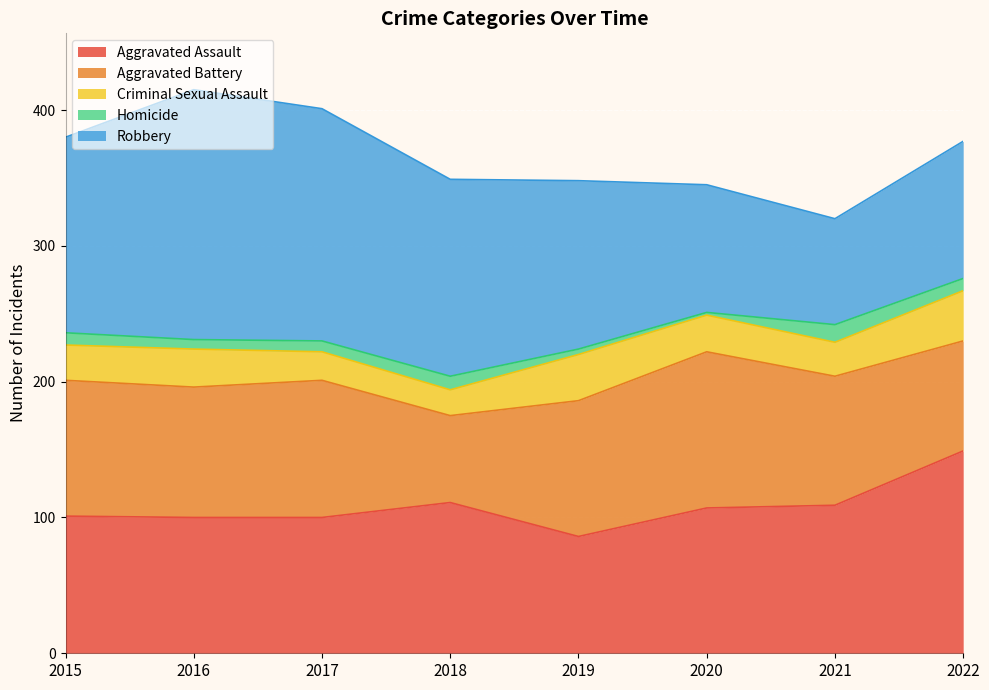

Reading left to right, what are all the values shown in this chart?

Aggravated Assault: 101	100	100	111	86	107	109	149
Aggravated Battery: 100	96	101	64	100	115	95	81
Criminal Sexual Assault: 26	28	21	19	34	27	25	37
Homicide: 9	7	8	10	4	2	13	9
Robbery: 144	184	171	145	124	94	78	101